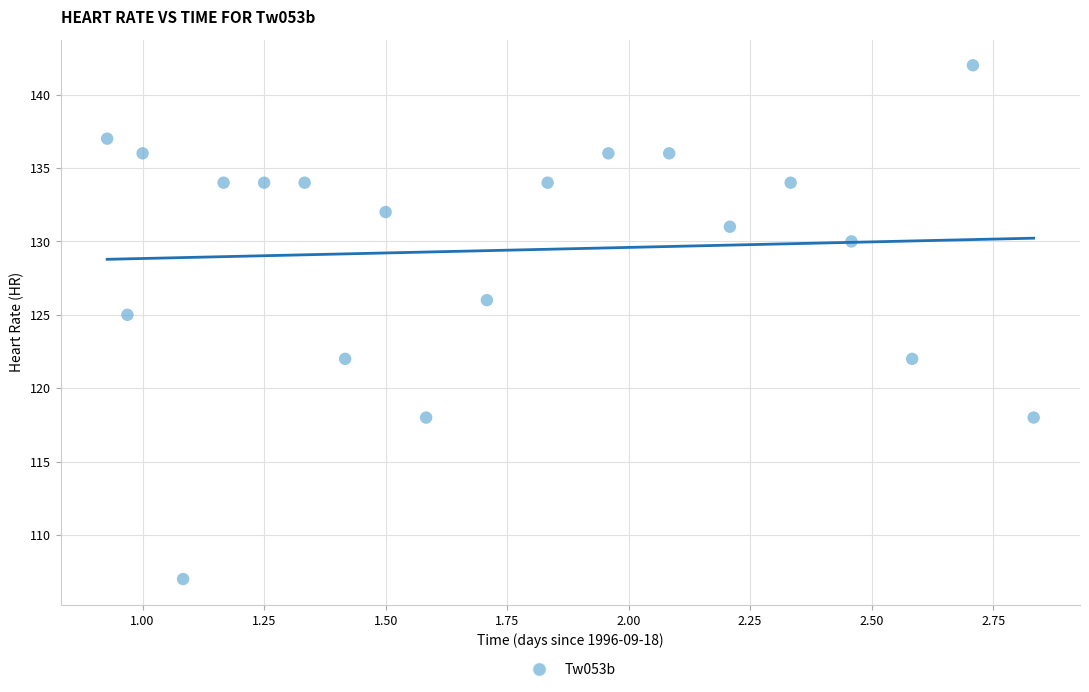

What Y value in the scatter plot is closest to 124?

125